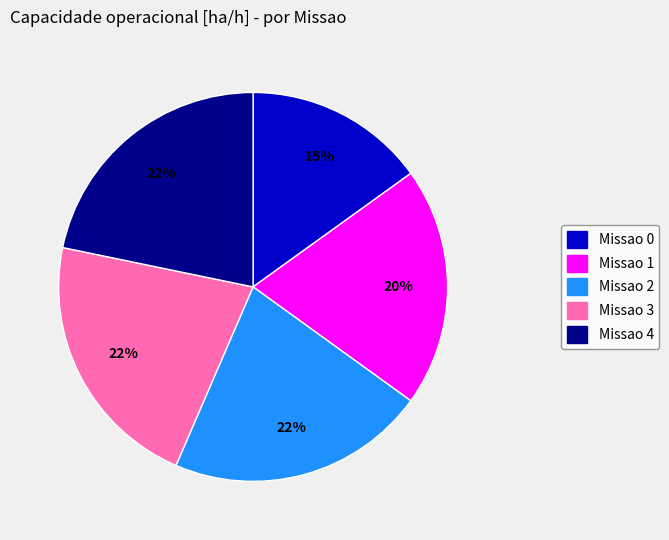

Is there any slice that represents more than half of the pie?

No